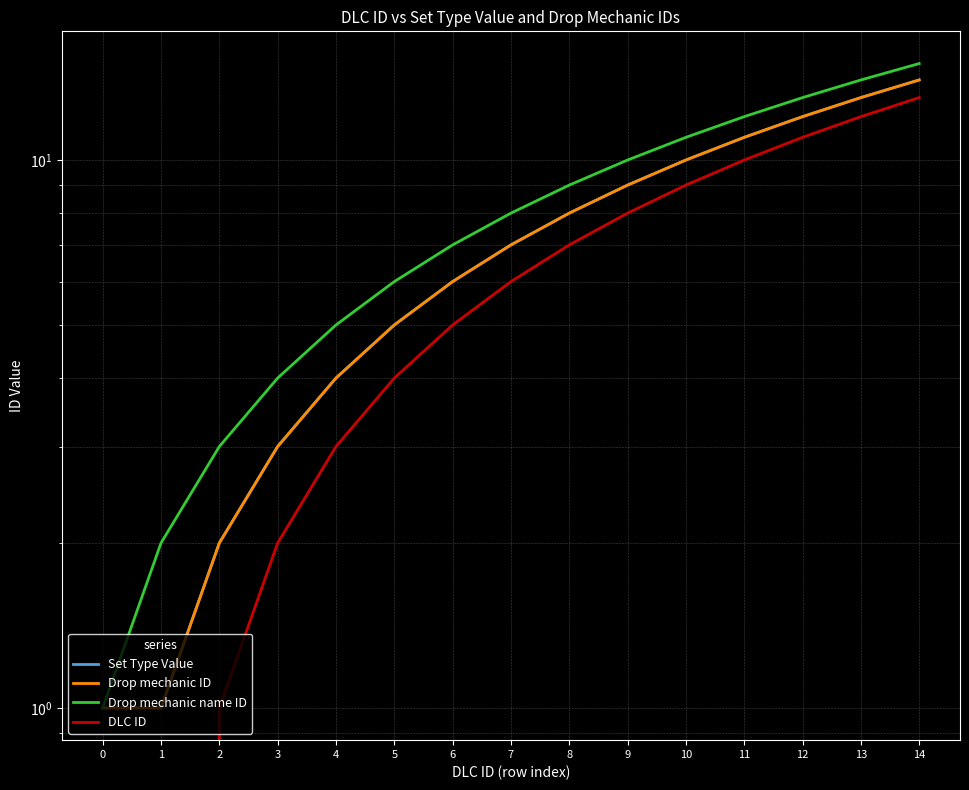

What is the difference between the maximum and second lowest values in the Drop mechanic ID series?

13